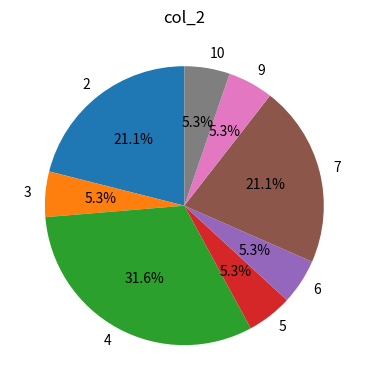

True or false: 4 accounts for 1% of the total.

False